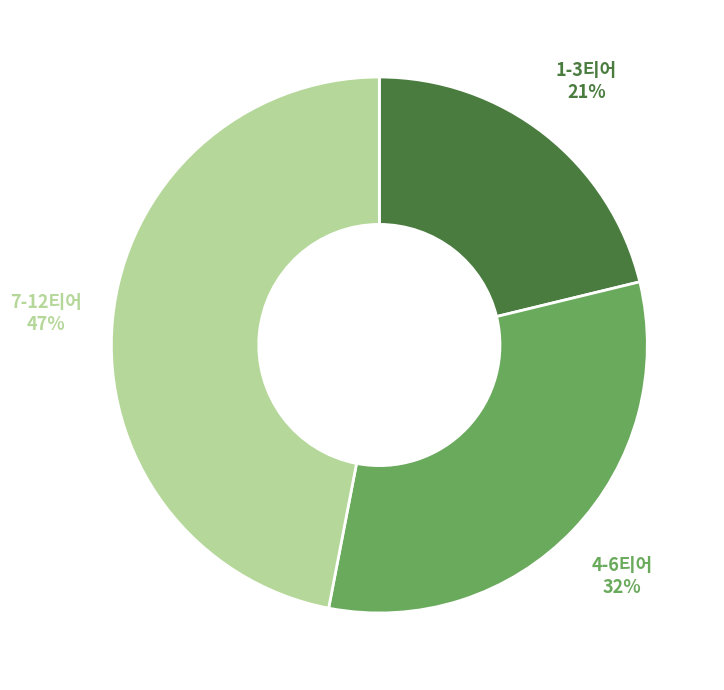

To the nearest percent, what is the average slice percentage?

33%